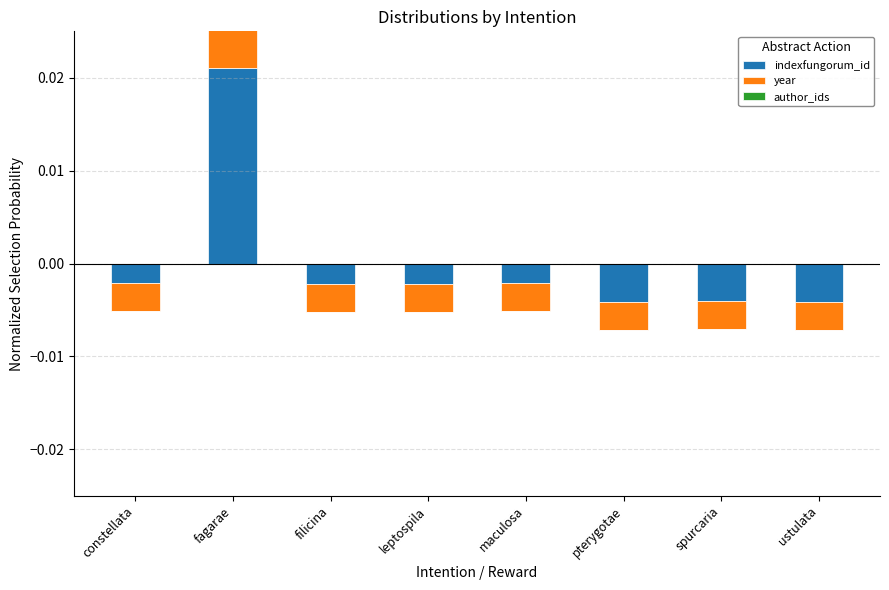

What is the label of the 4th bar from the left?

leptospila